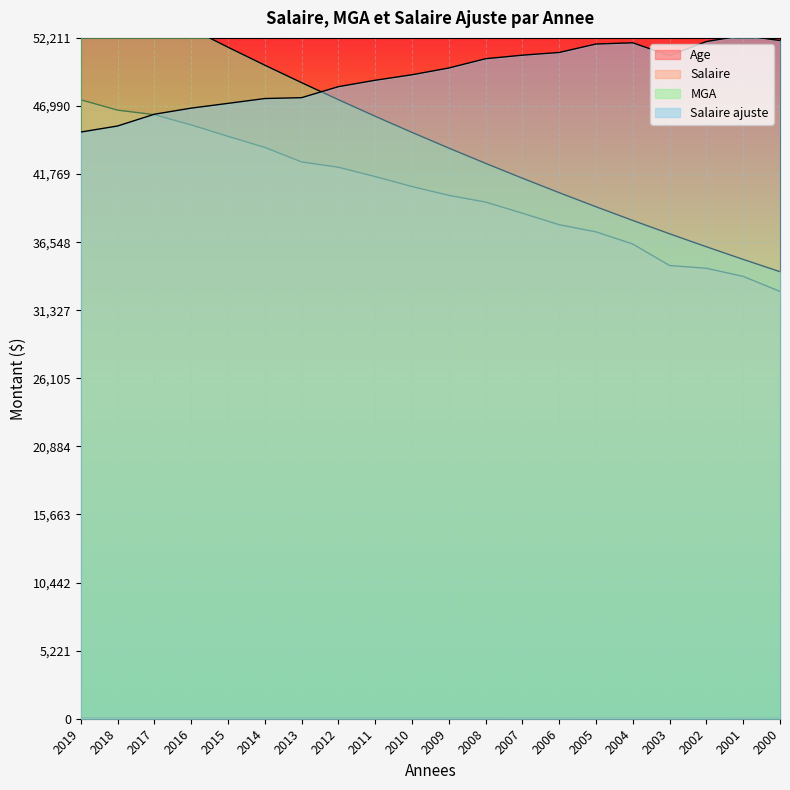

How many data points in Salaire are less than 40812?

10